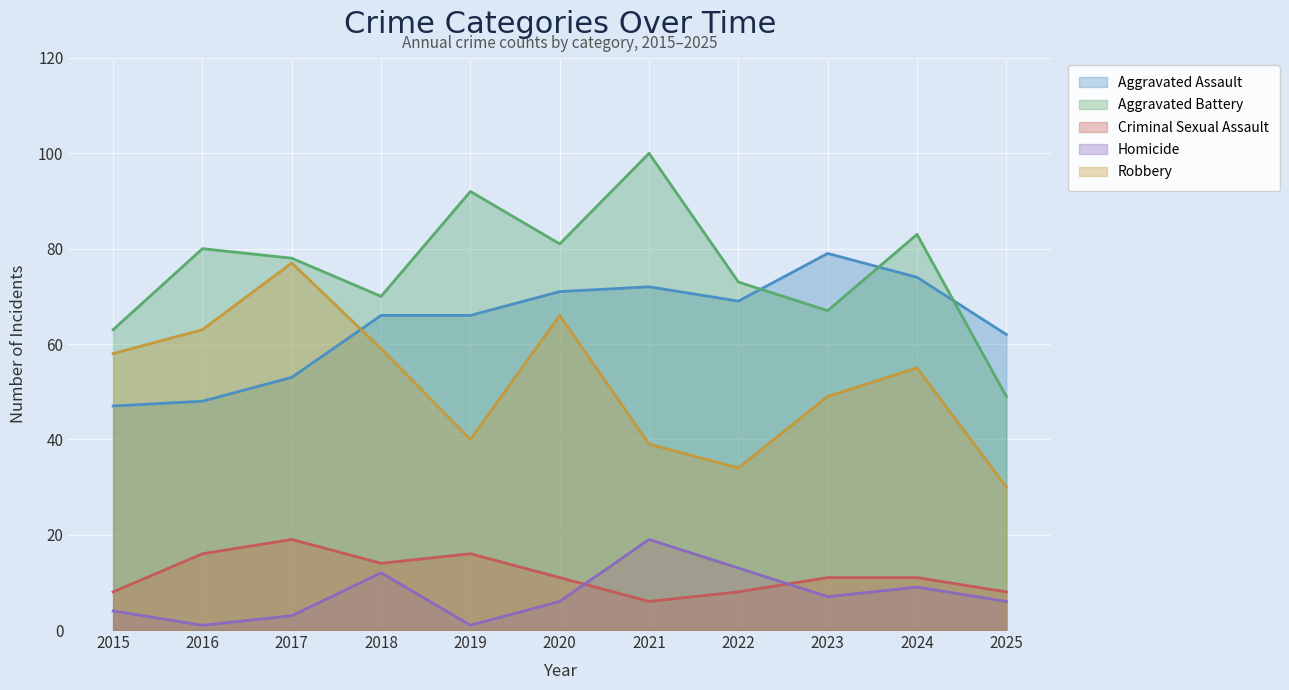

Reading left to right, what are all the values shown in this chart?

Aggravated Assault: 47	48	53	66	66	71	72	69	79	74	62
Aggravated Battery: 63	80	78	70	92	81	100	73	67	83	49
Criminal Sexual Assault: 8	16	19	14	16	11	6	8	11	11	8
Homicide: 4	1	3	12	1	6	19	13	7	9	6
Robbery: 58	63	77	59	40	66	39	34	49	55	30